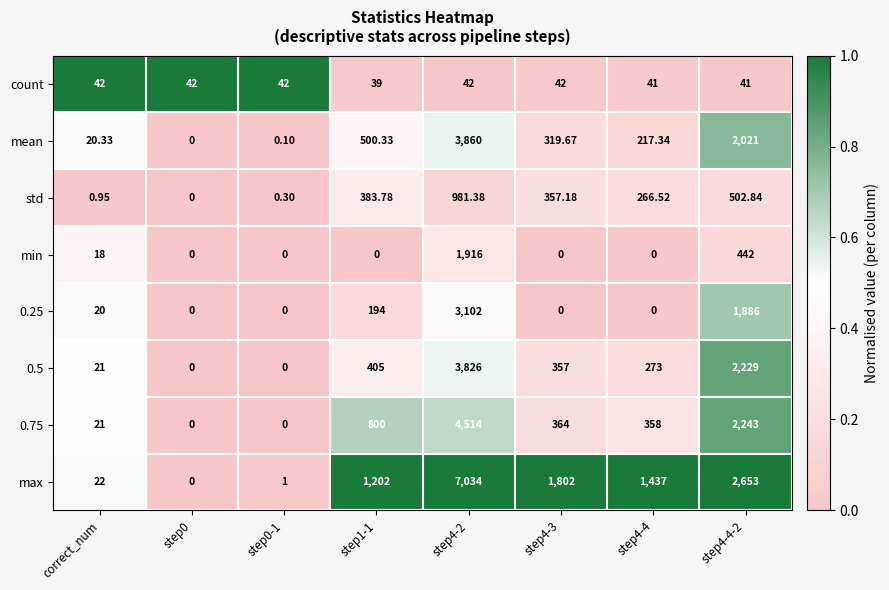

Is the value of 0.75 at step4-4 greater than the value of 0.25 at step1-1?

Yes